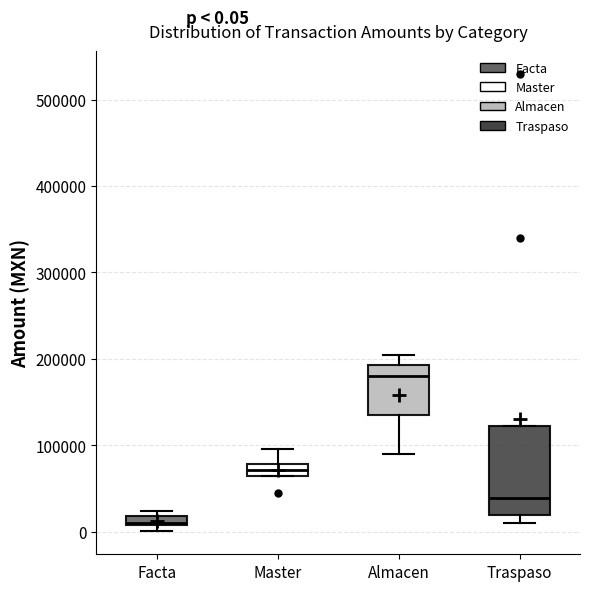

Which box's median line is the highest?

Almacen